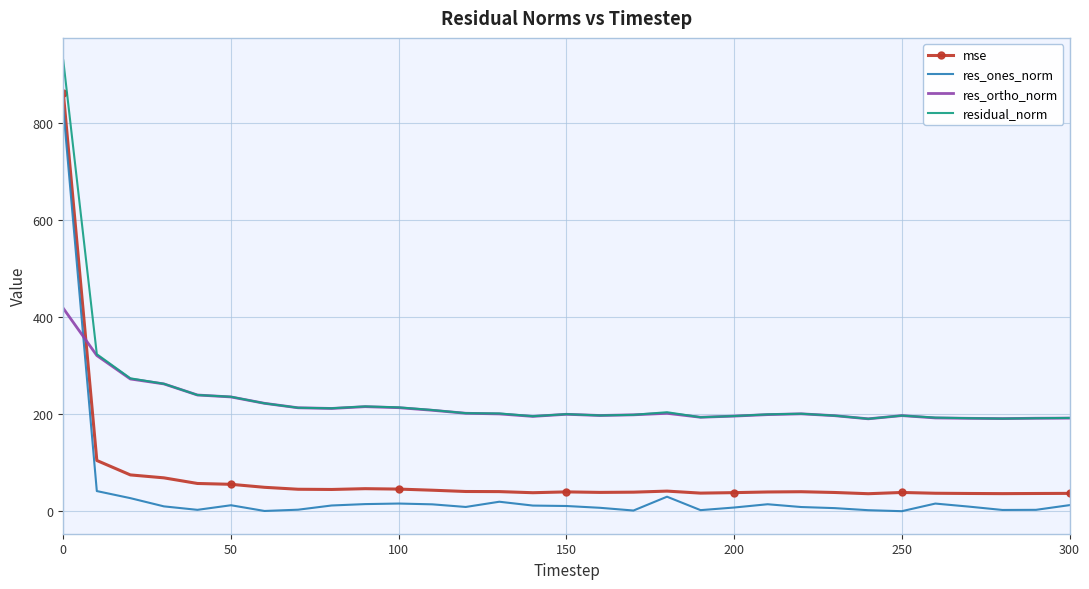

Which series has the widest spread of values?

res_ones_norm